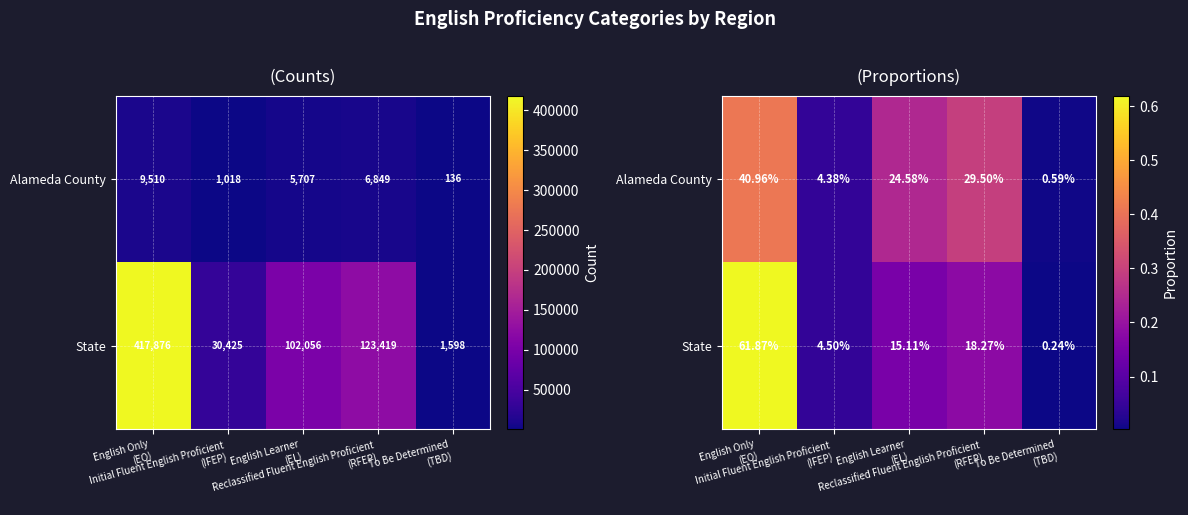

What is the sum of all State values?

1.0